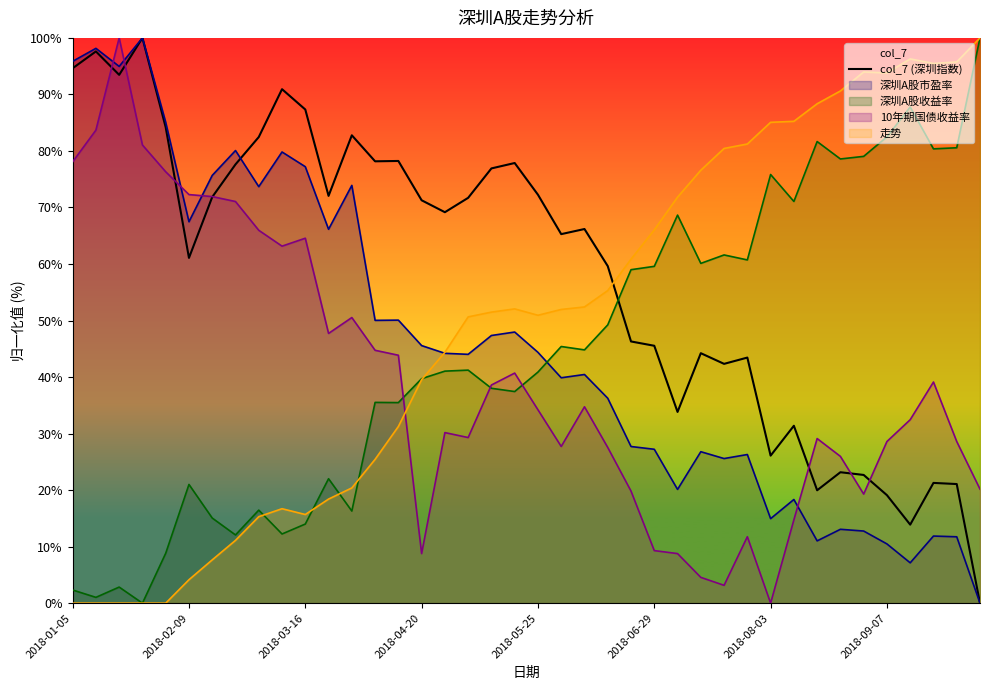

How many lines are shown in the chart?

5